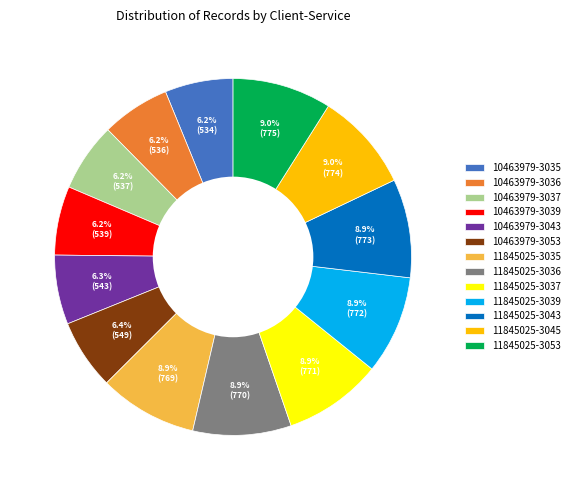

Do 10463979-3037 and 11845025-3053 together represent more than half of the pie?

No